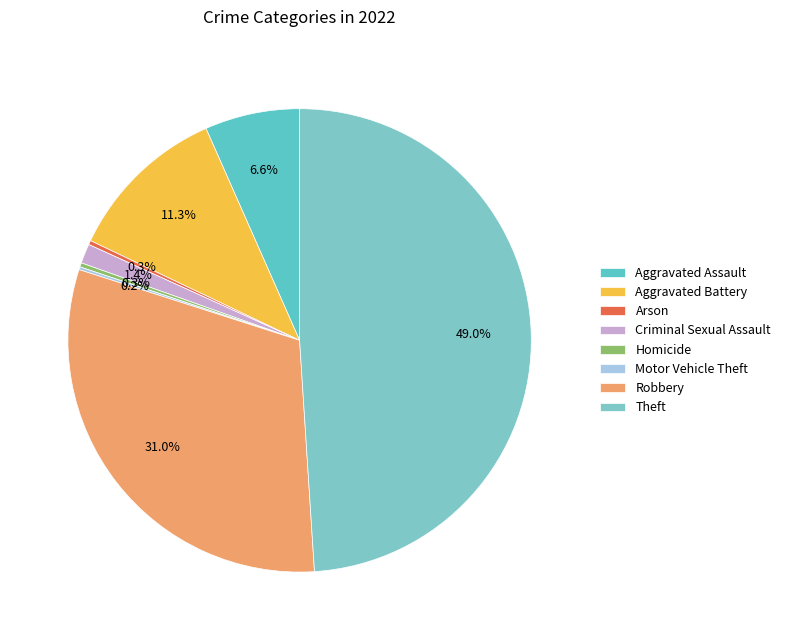

Count the number of slices in the pie.

8